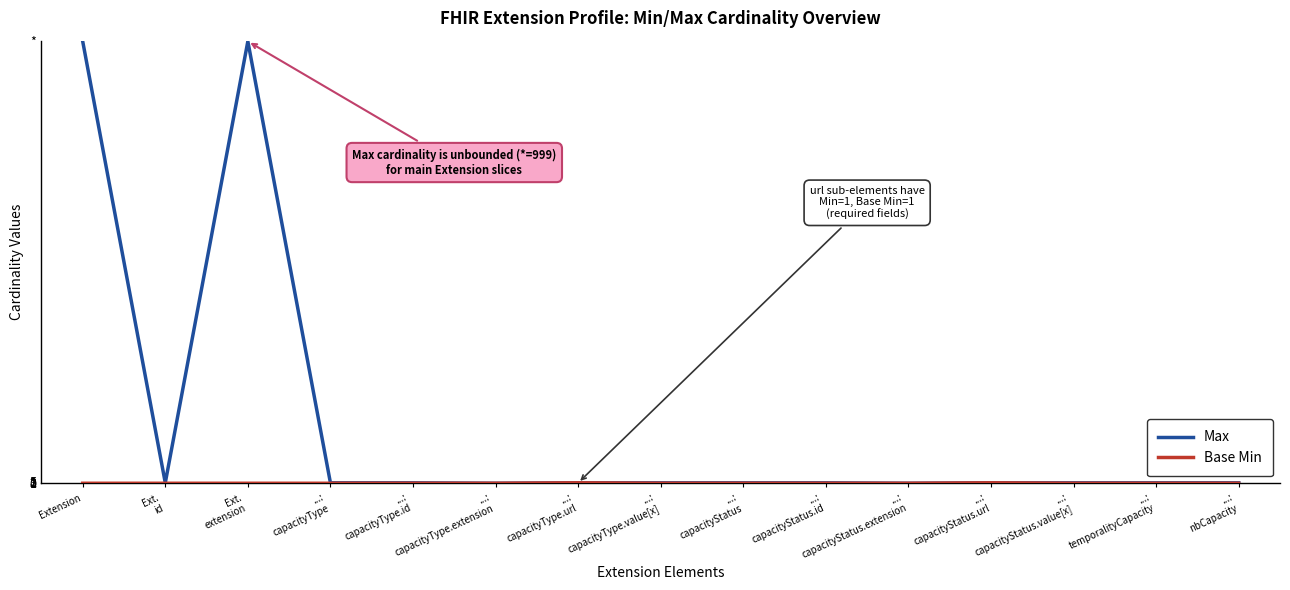

At how many categories does at least one series exceed 685?

2